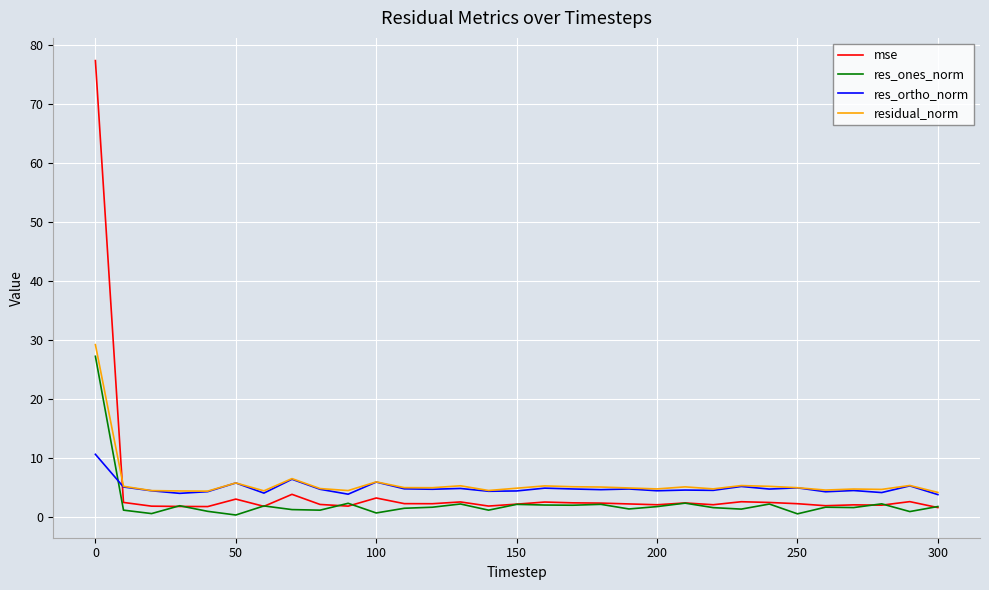

What is the sum of all res_ones_norm values?

71.3